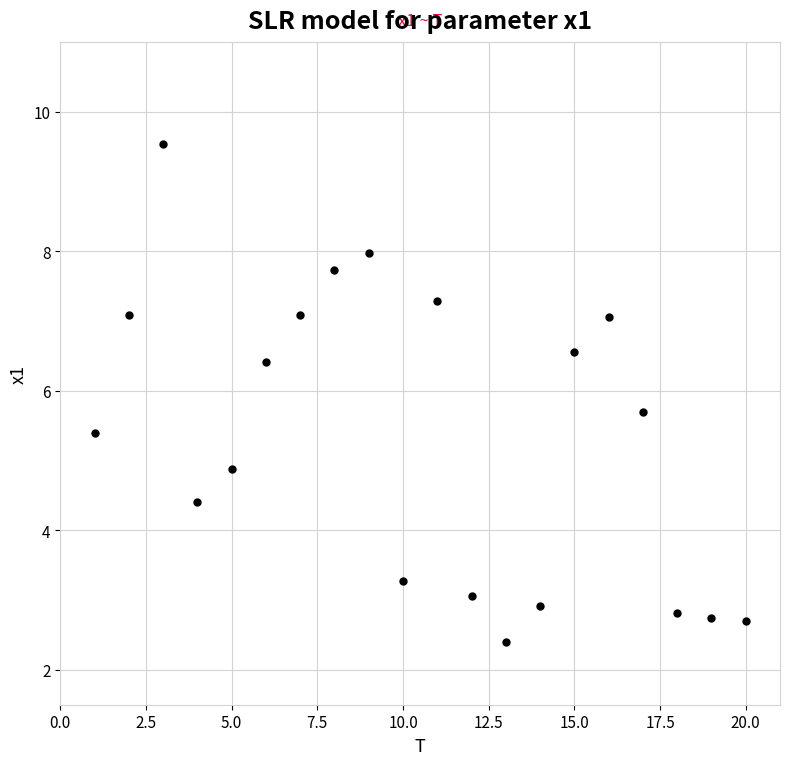

What is the range of Y values (max minus min)?

7.1